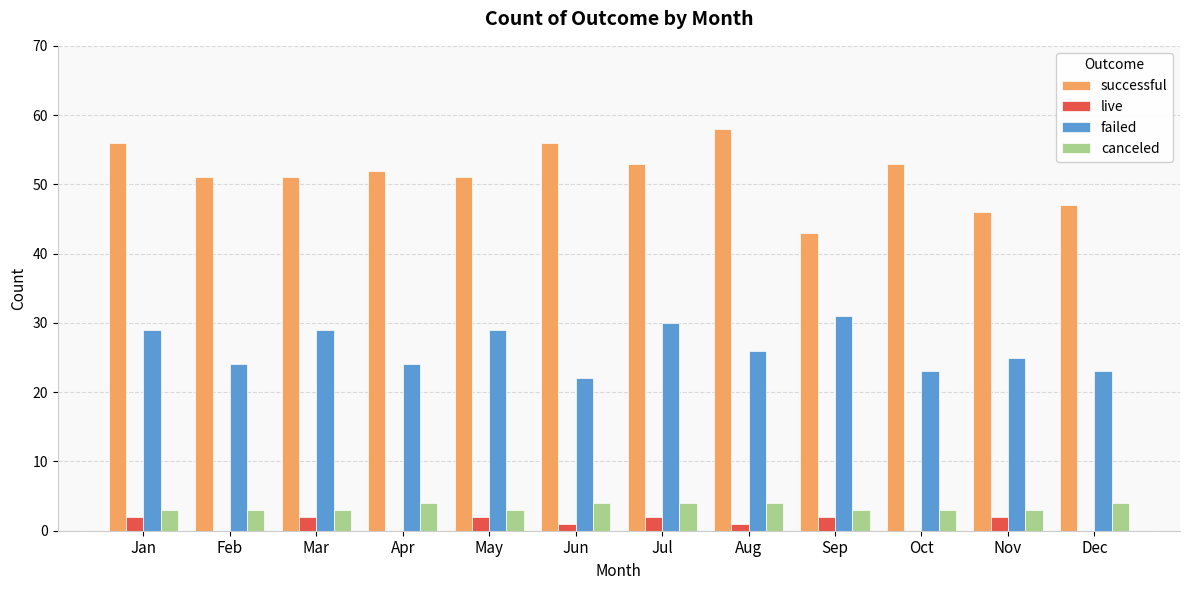

Is the value of canceled at Sep greater than the value of failed at Oct?

No